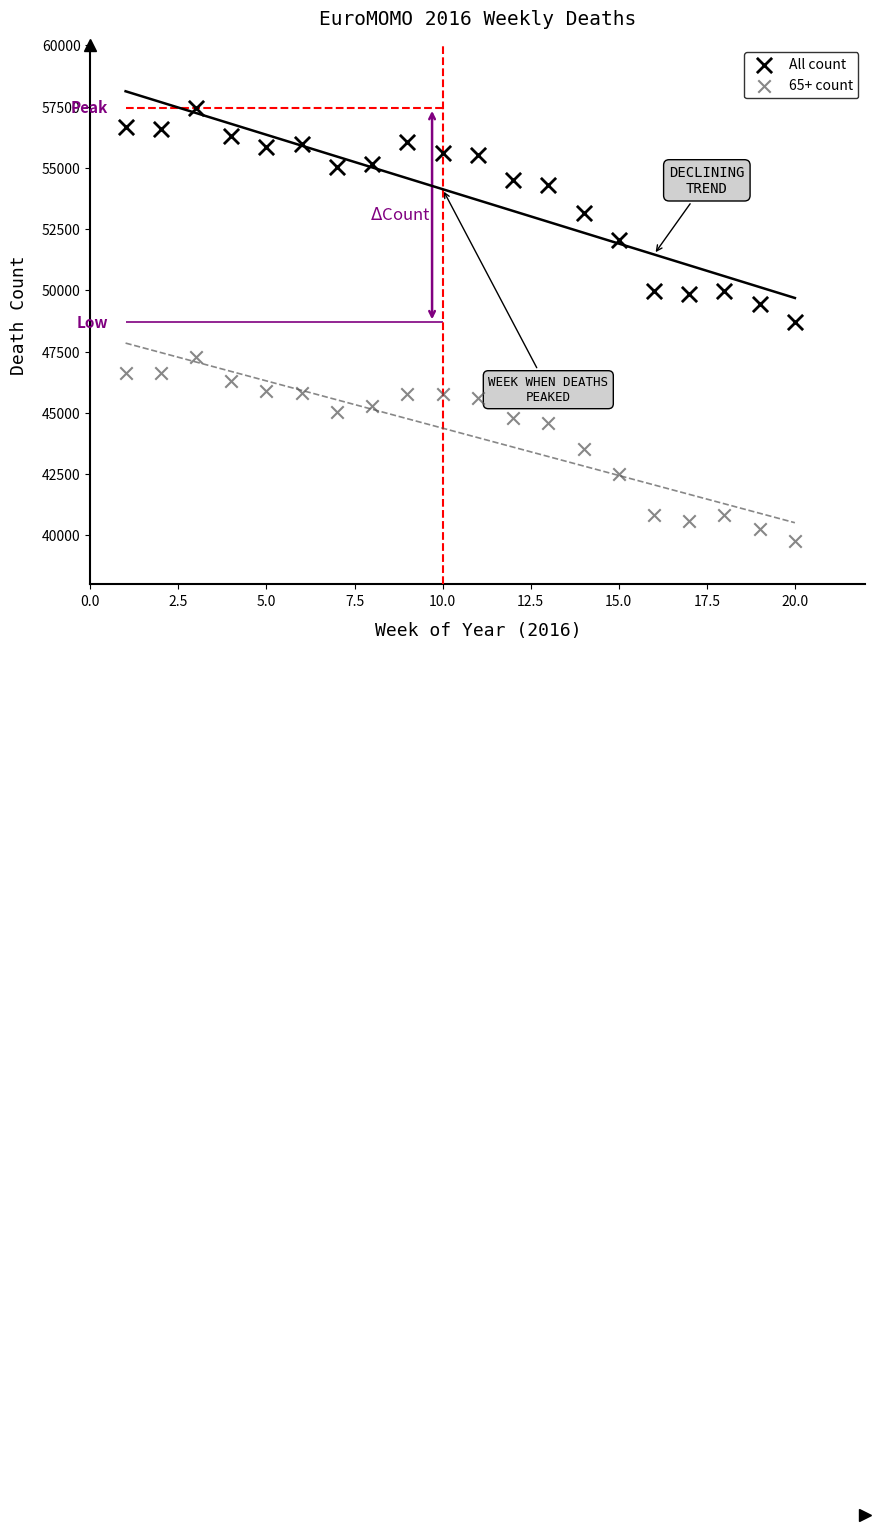

Which series has the largest total across all categories?

All count